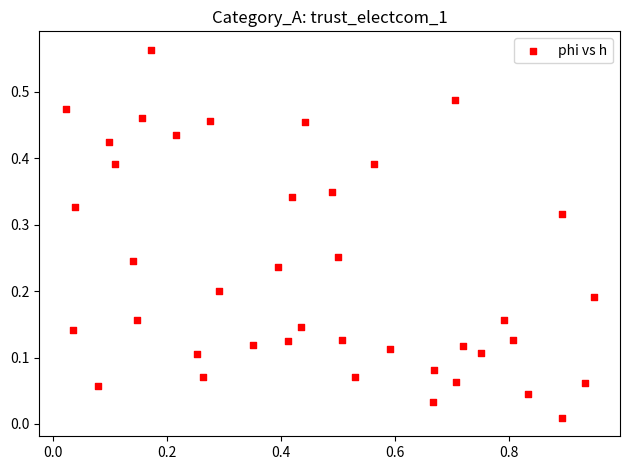

How many points are shown in the scatter plot?

40